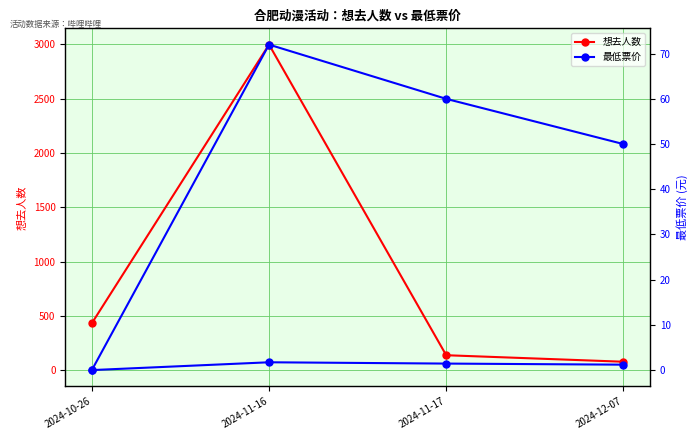

Reading left to right, transcribe all the data shown in this chart.

想去人数: 432	2999	137	77
最低票价: 0	72	60	50
最低票价 (右轴): 0	72	60	50